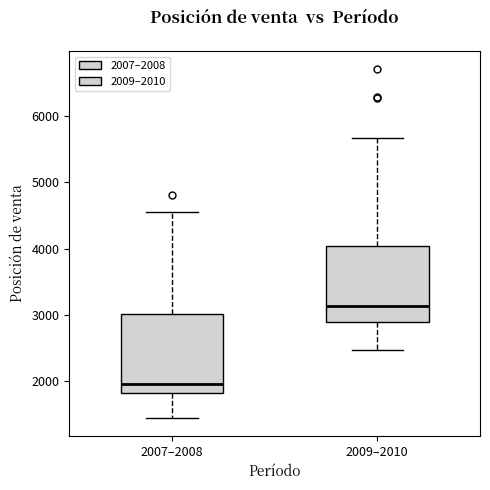

Which box's median line is the highest?

2009–2010